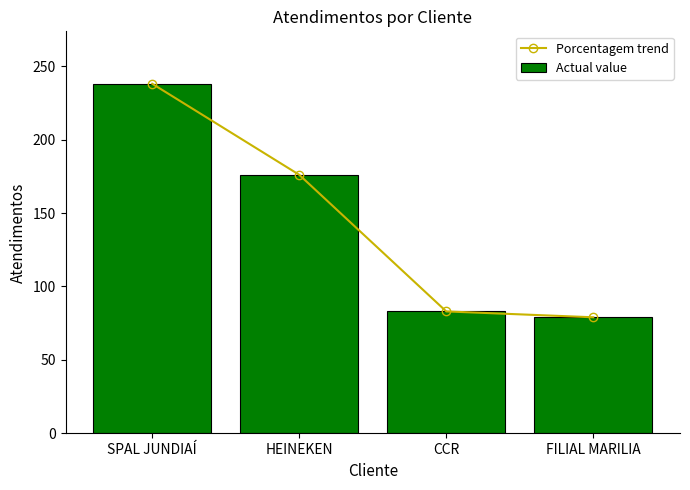

Reading right to left, transcribe all the data shown in this chart.

Porcentagem trend: 79	83	176	238
Actual value: 79	83	176	238